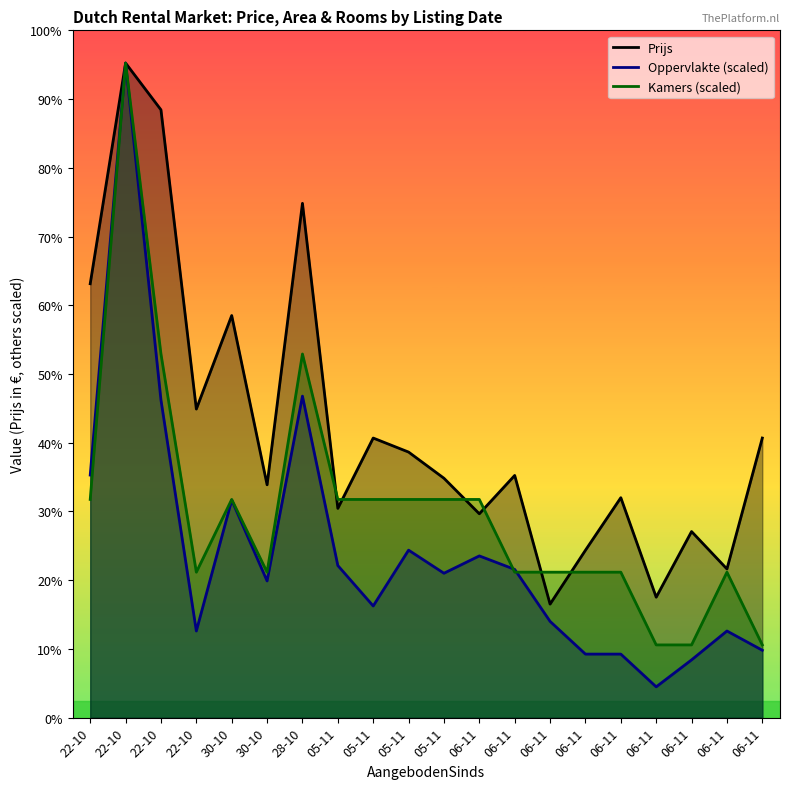

How many lines are shown in the chart?

3